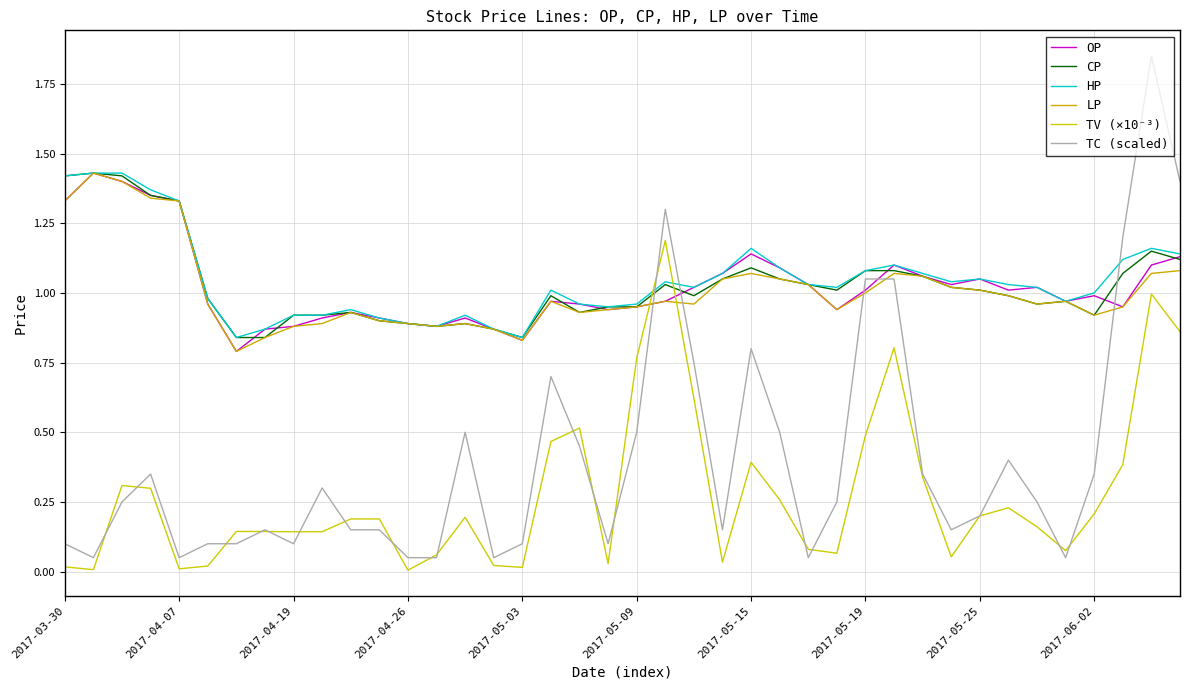

True or false: LP and OP intersect in this chart.

False